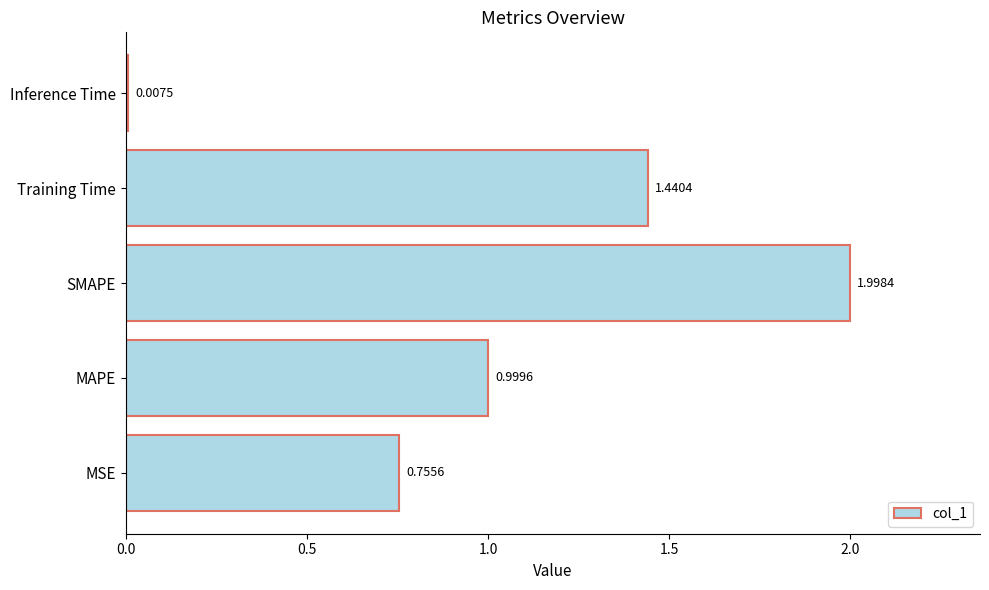

What is the sum of all values?

5.2